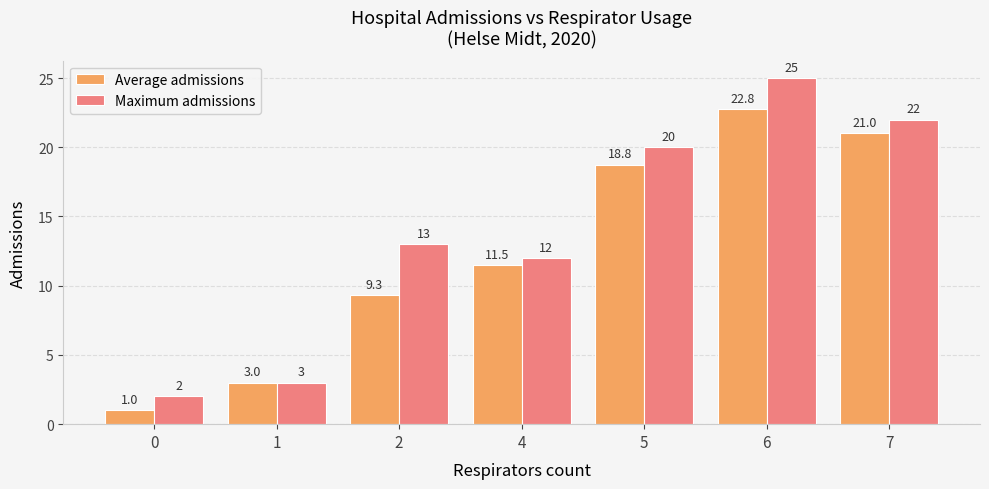

At which label does Maximum admissions reach its peak?

6